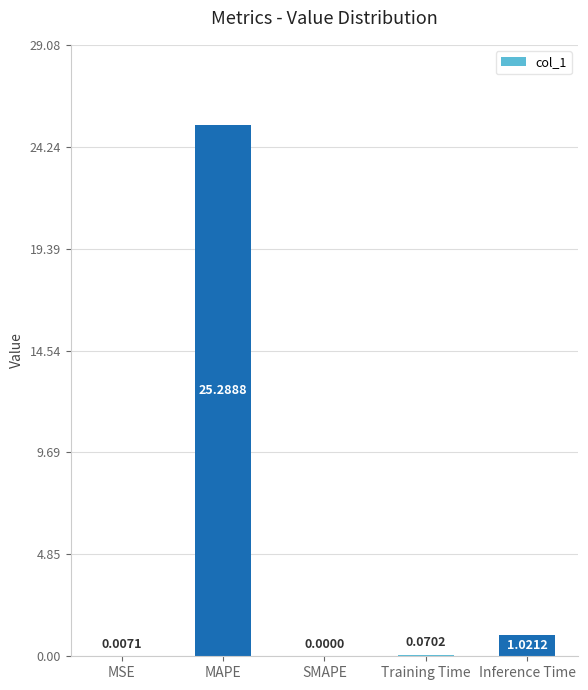

At which category does the chart reach its peak across all series?

MAPE